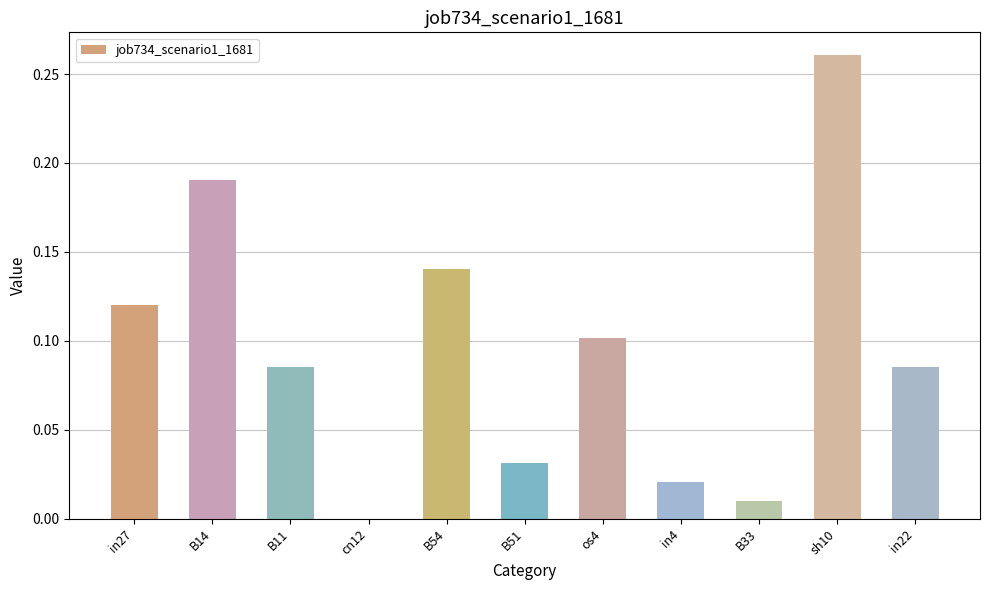

Which label corresponds to the largest value in the chart?

sh10